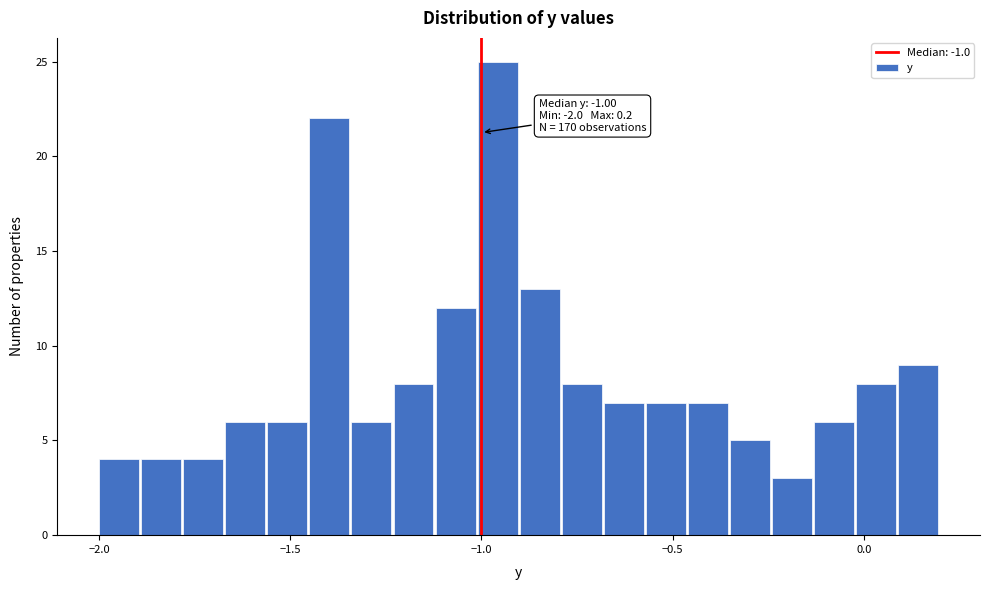

Read against the x-axis, roughly where is the centre of the tallest bar?

-0.95